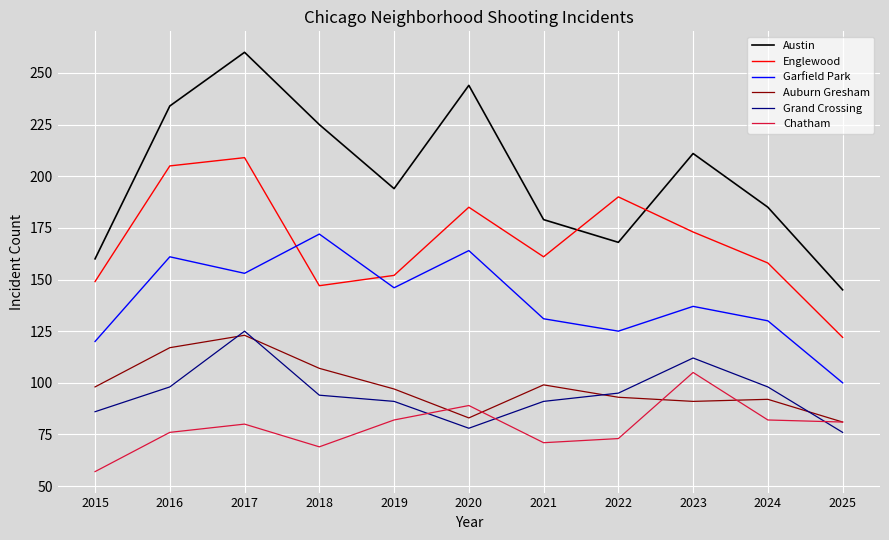

True or false: Auburn Gresham and Austin intersect in this chart.

False